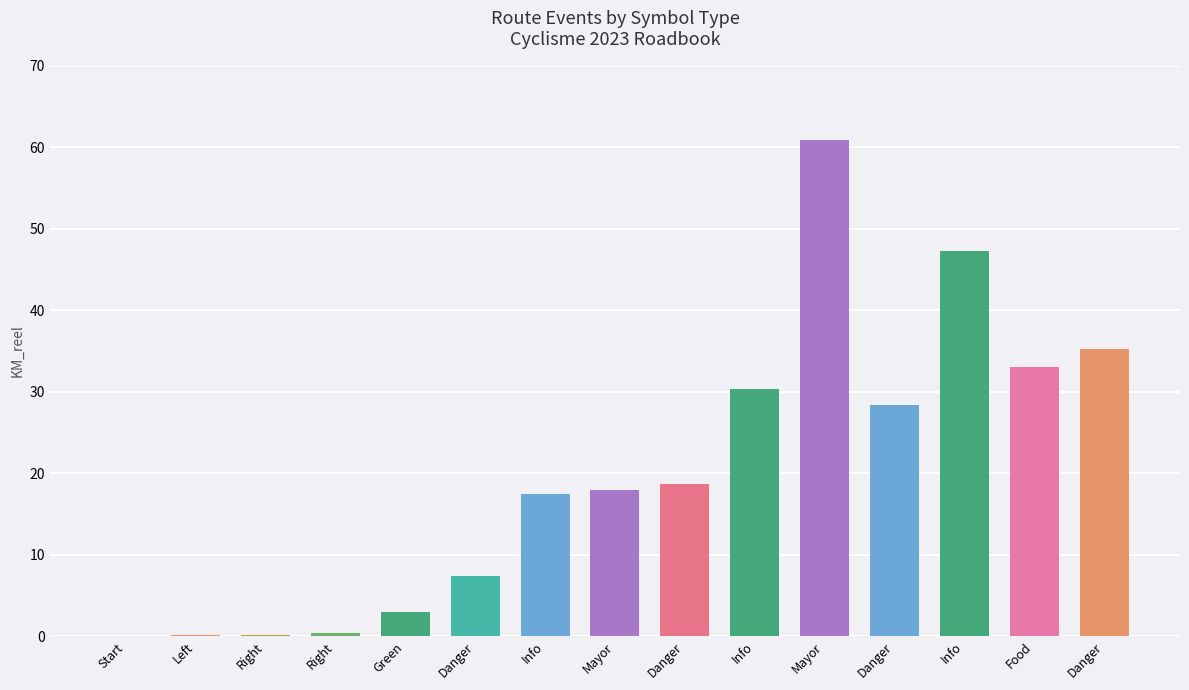

Where is the data nearest to the value 30?

Info